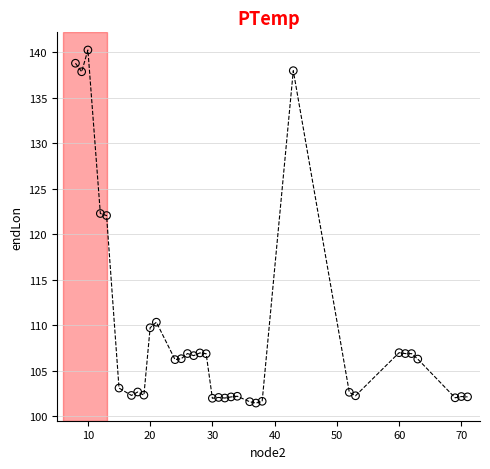

What is the range of X values (max minus min)?

63.0